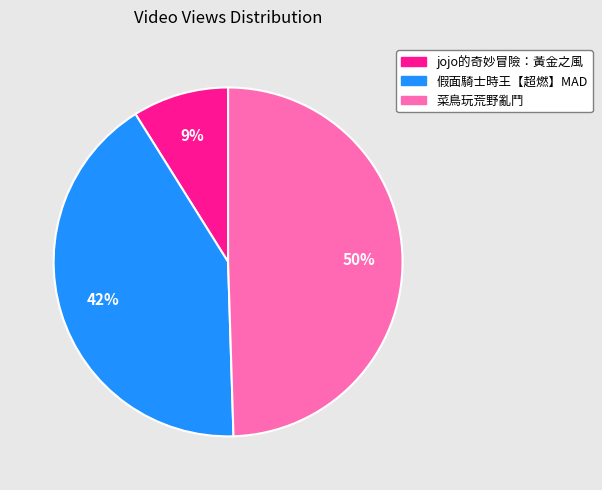

Do 菜鳥玩荒野亂鬥 and jojo的奇妙冒險：黃金之風 together represent more than half of the pie?

Yes